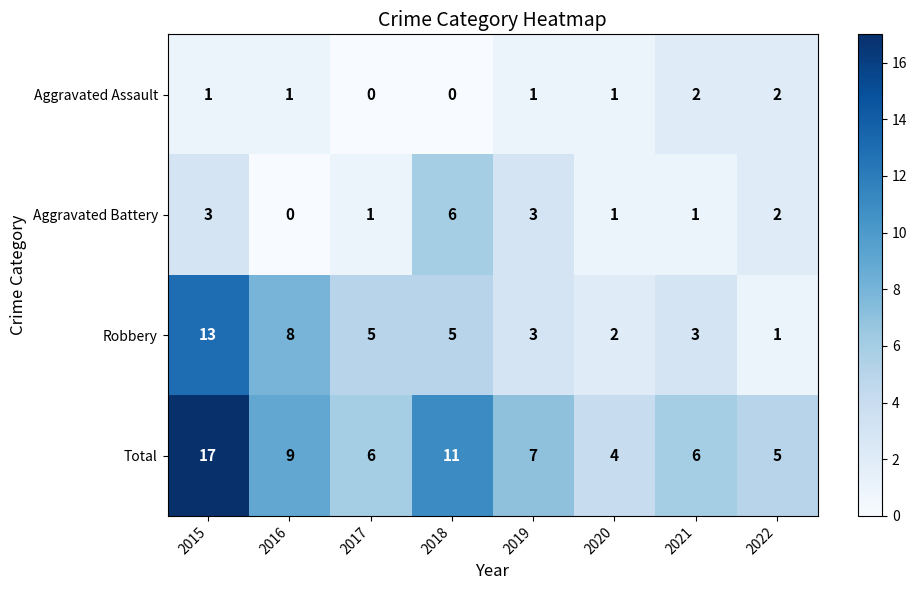

Which series has the widest spread of values?

Total